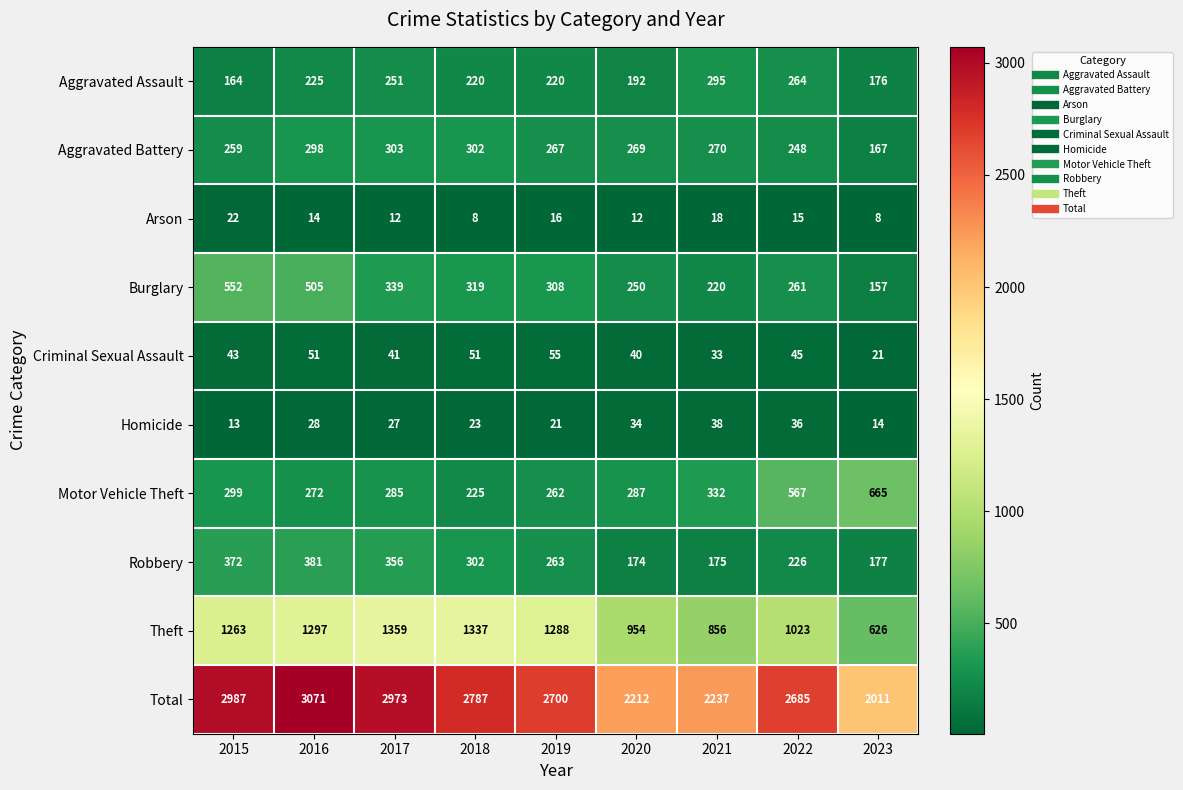

What is the difference between the maximum and minimum values in the Burglary series?

395